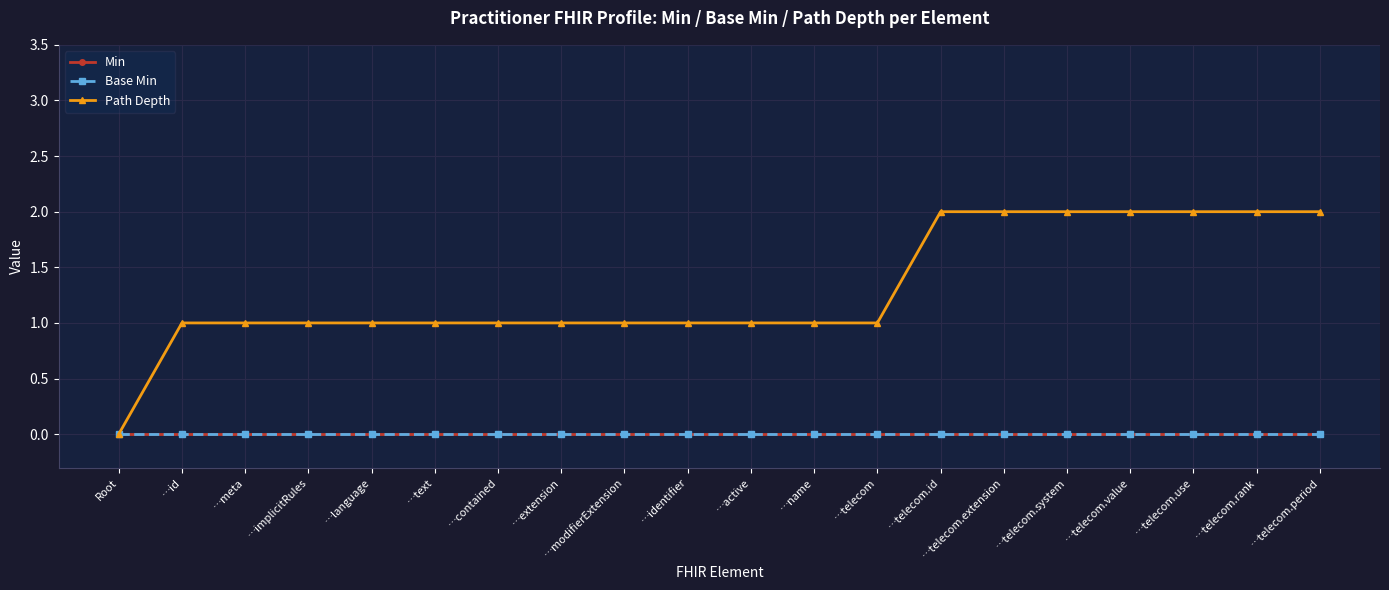

Is this an area chart (filled region under the line)?

No